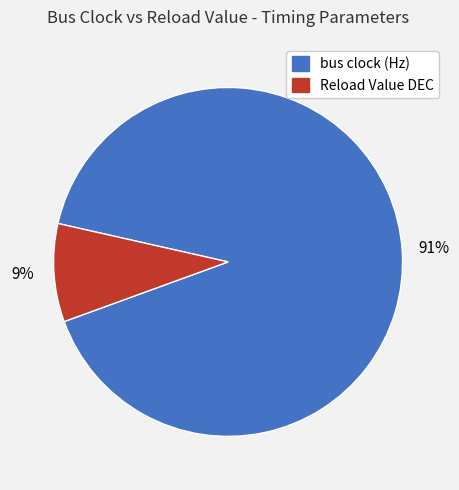

How many segments does this pie chart have?

2